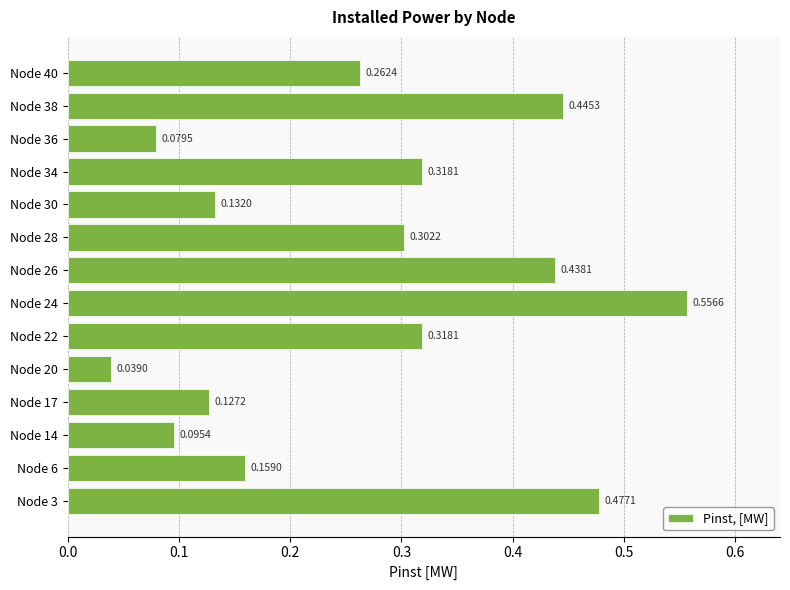

How many bars are there in total?

14